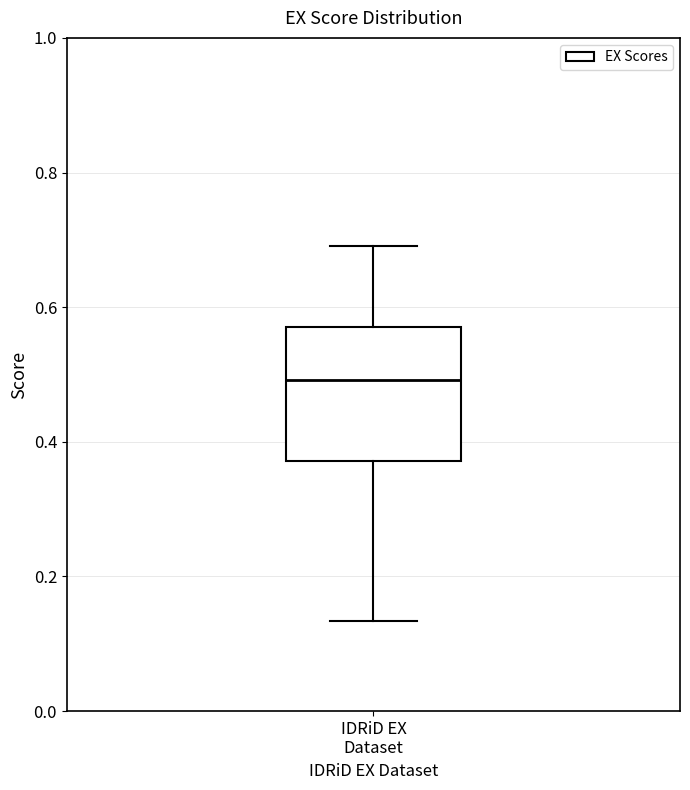

Read this box plot against the y-axis: the position of the median line, the range covered by the box, and the ends of both whiskers. The values are not printed on the chart, so give them approximately, as read against the axis.

median 0.50, box 0.38 to 0.58, whiskers 0.14 to 0.70